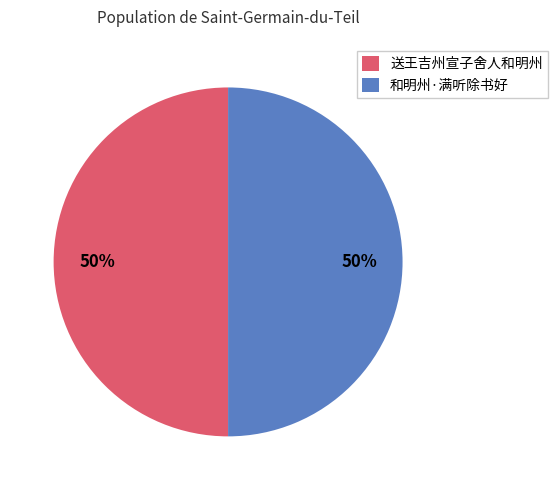

The 和明州·满听除书好 slice represents 58% of the pie. True or false?

False